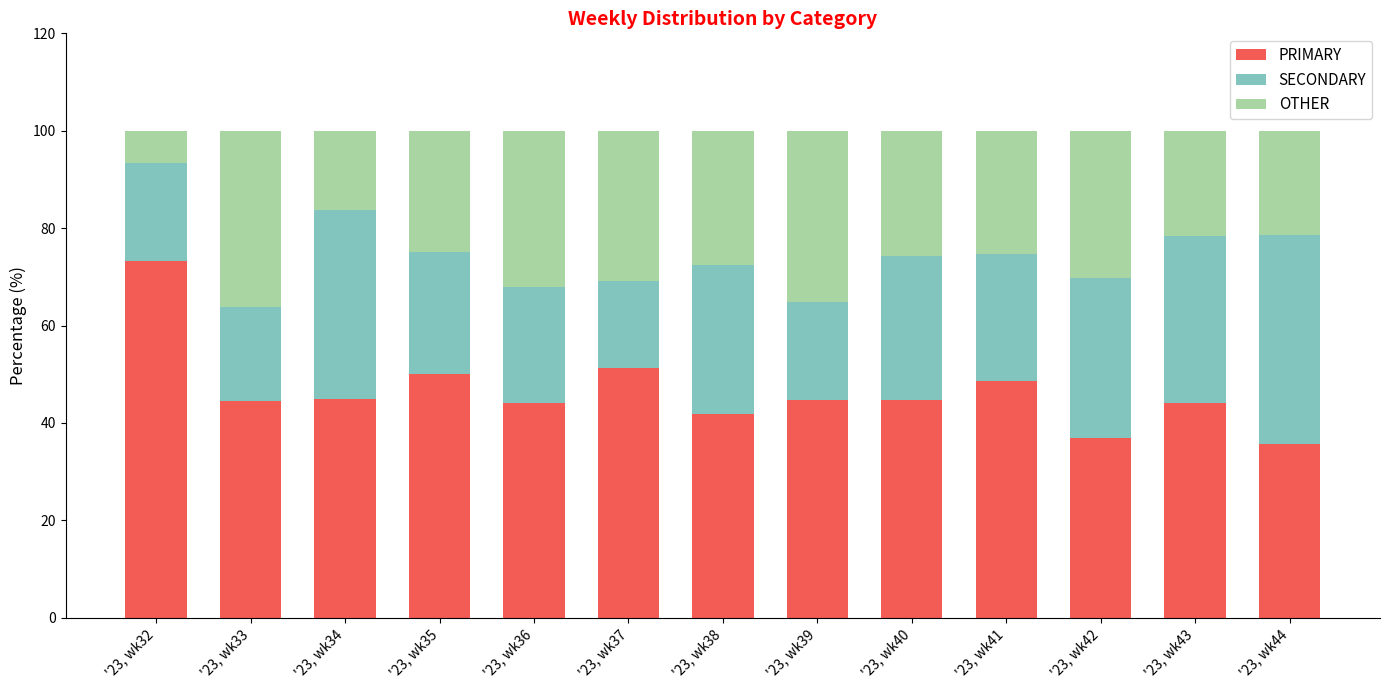

True or false: PRIMARY has a value of 67.7 at '23, wk34.

False